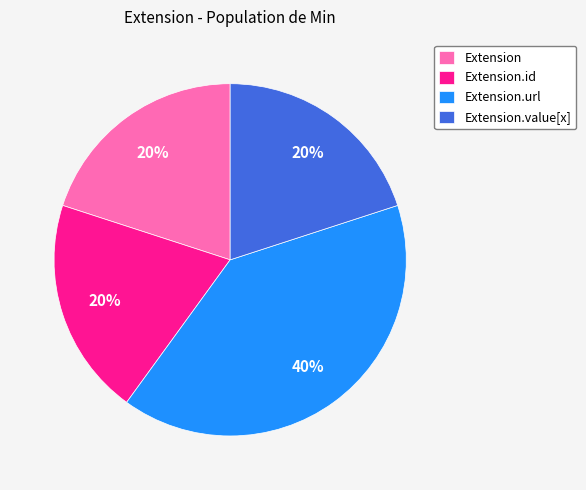

What is the ratio of the value at Extension.id to the value at Extension.value[x]?

1.0